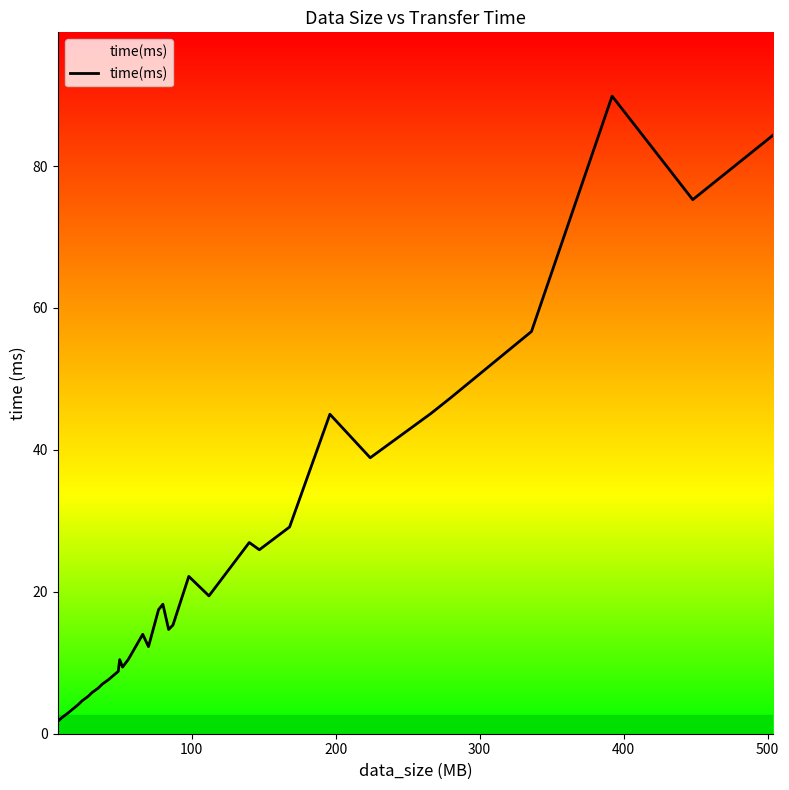

What is the difference between the maximum and minimum values?

88.1